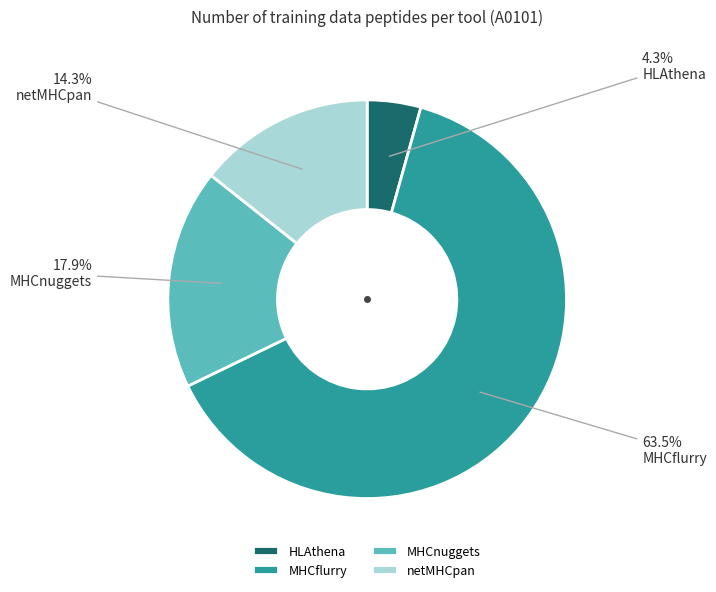

To the nearest percent, what is the difference between the largest and smallest slice percentages?

59%